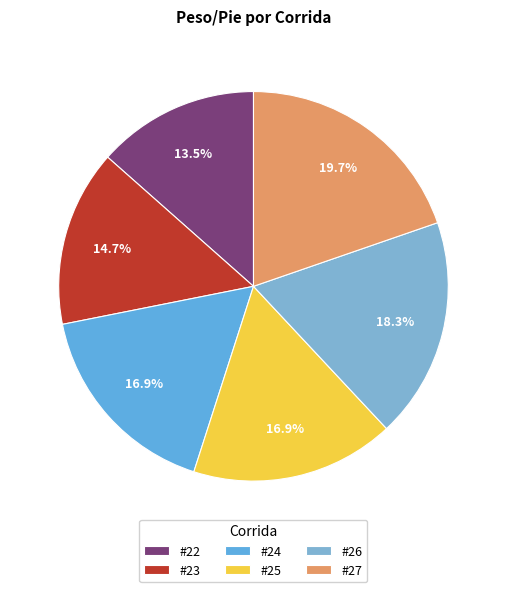

How many slices are in this pie chart?

6